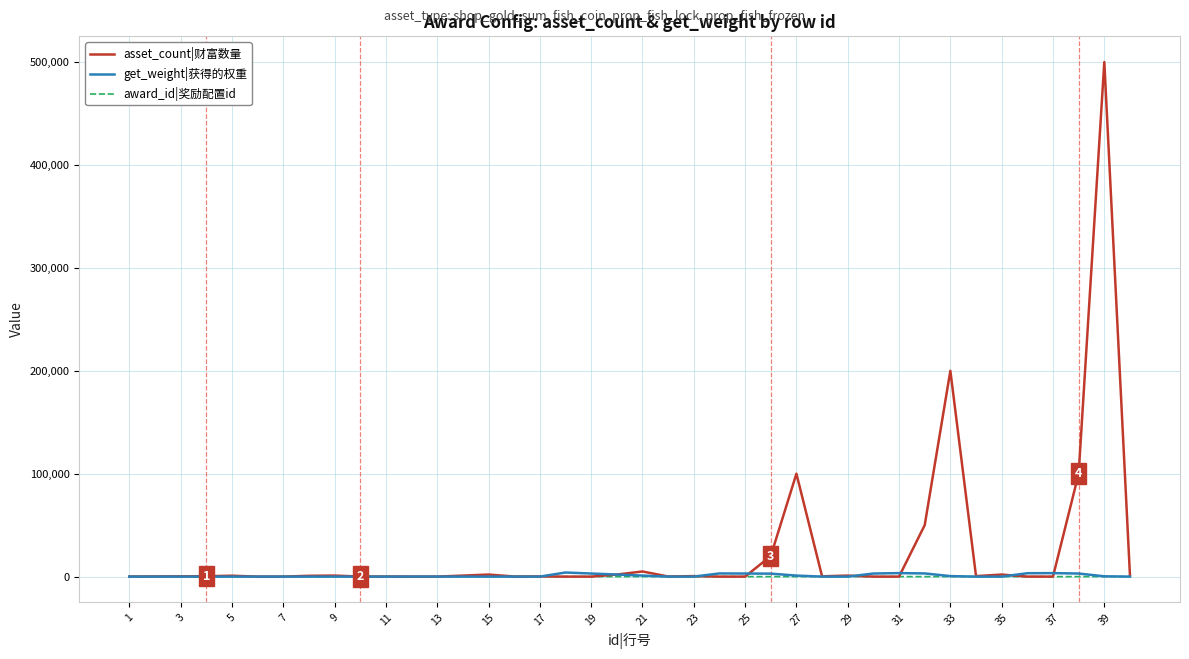

Which series has the widest spread of values?

asset_count|财富数量